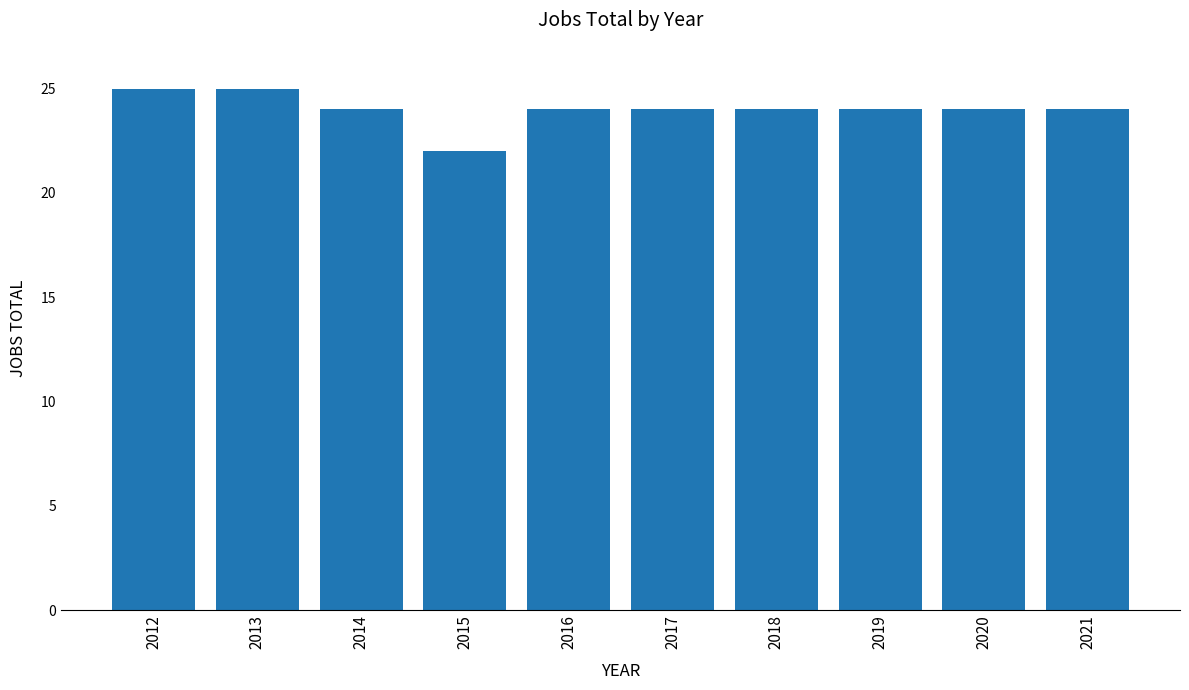

Reading right to left, transcribe all the data shown in this chart.

2021=24	2020=24	2019=24	2018=24	2017=24	2016=24	2015=22	2014=24	2013=25	2012=25